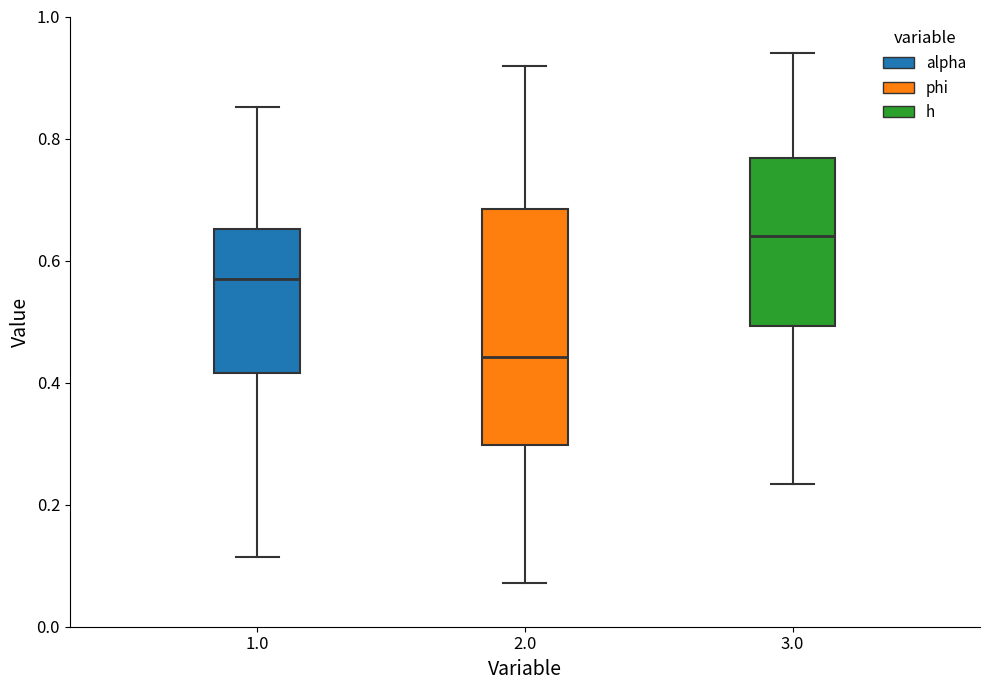

Reading left to right, transcribe this box plot: for each box, give where its median line is, the range the box spans, and where its two whiskers end, as read against the y-axis. The values are not printed on the chart, so give them approximately, as read against the axis.

1.0: median 0.58, box 0.42 to 0.66, whiskers 0.12 to 0.86
2.0: median 0.44, box 0.30 to 0.68, whiskers 0.08 to 0.92
3.0: median 0.64, box 0.50 to 0.76, whiskers 0.24 to 0.94